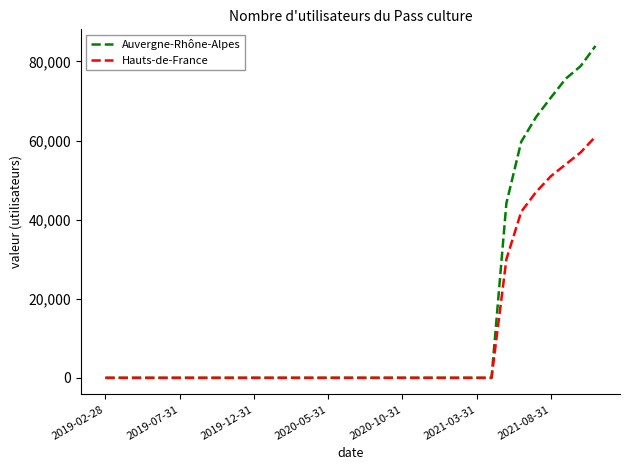

What is the greatest value displayed?

83928